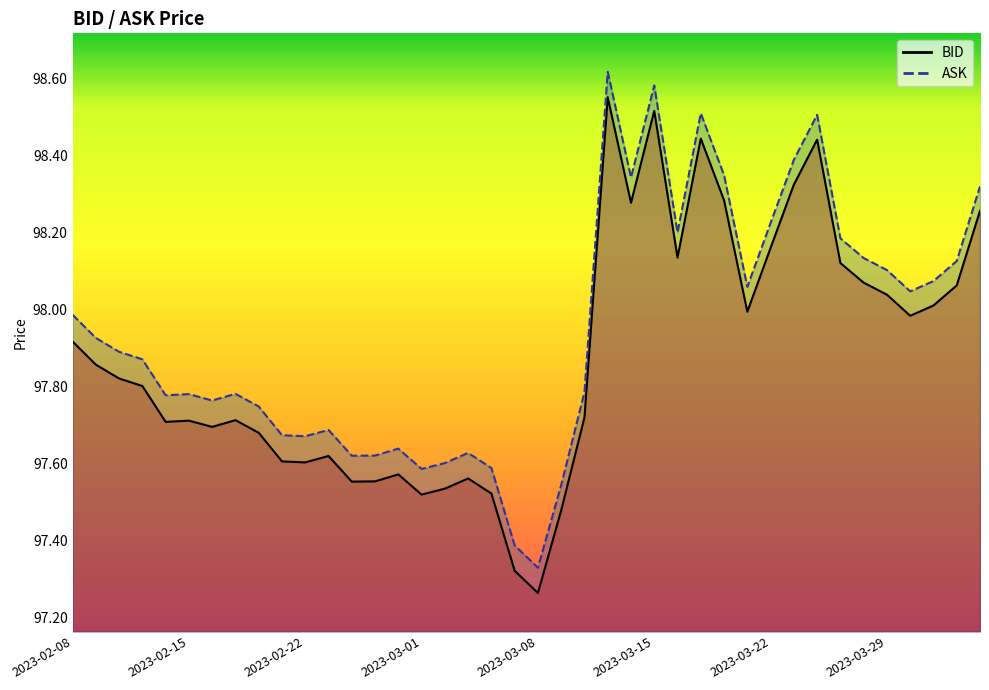

The BID_line series shows 28.5 at 14. True or false?

False